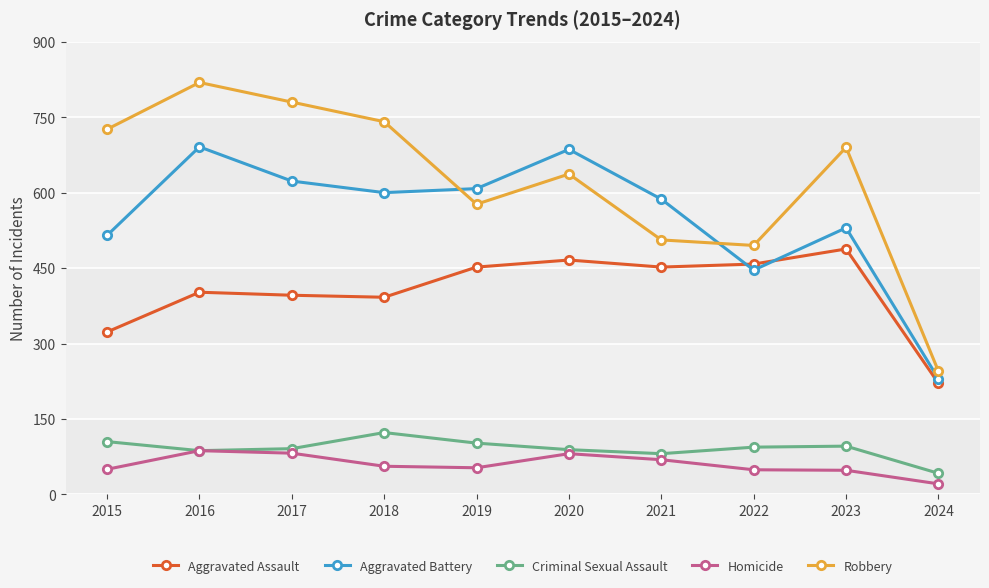

Which series has the largest total across all categories?

Robbery